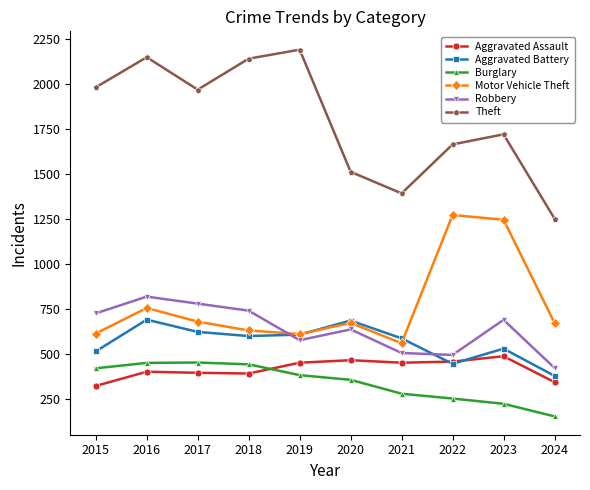

True or false: Burglary and Motor Vehicle Theft cross at least once.

False